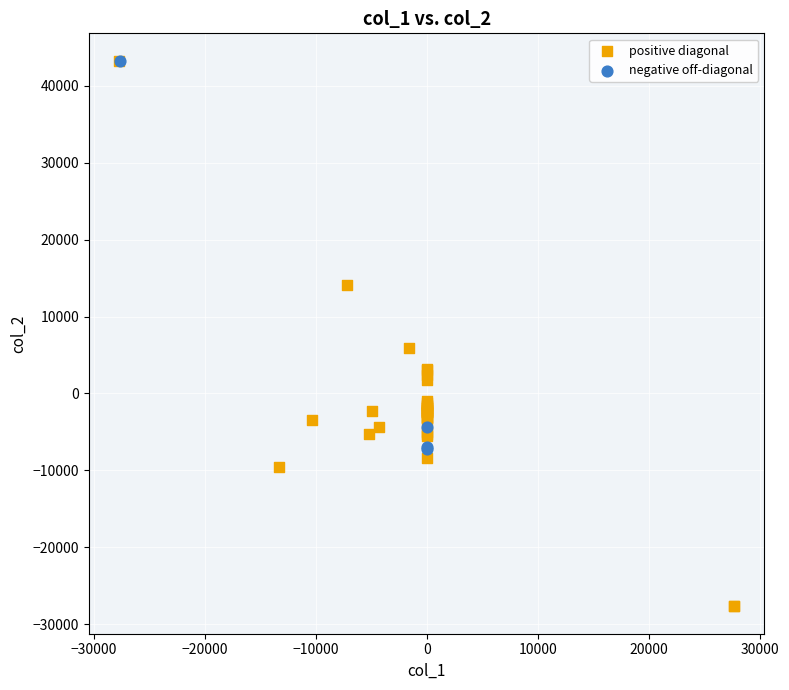

Which series contains the lowest Y value?

positive diagonal